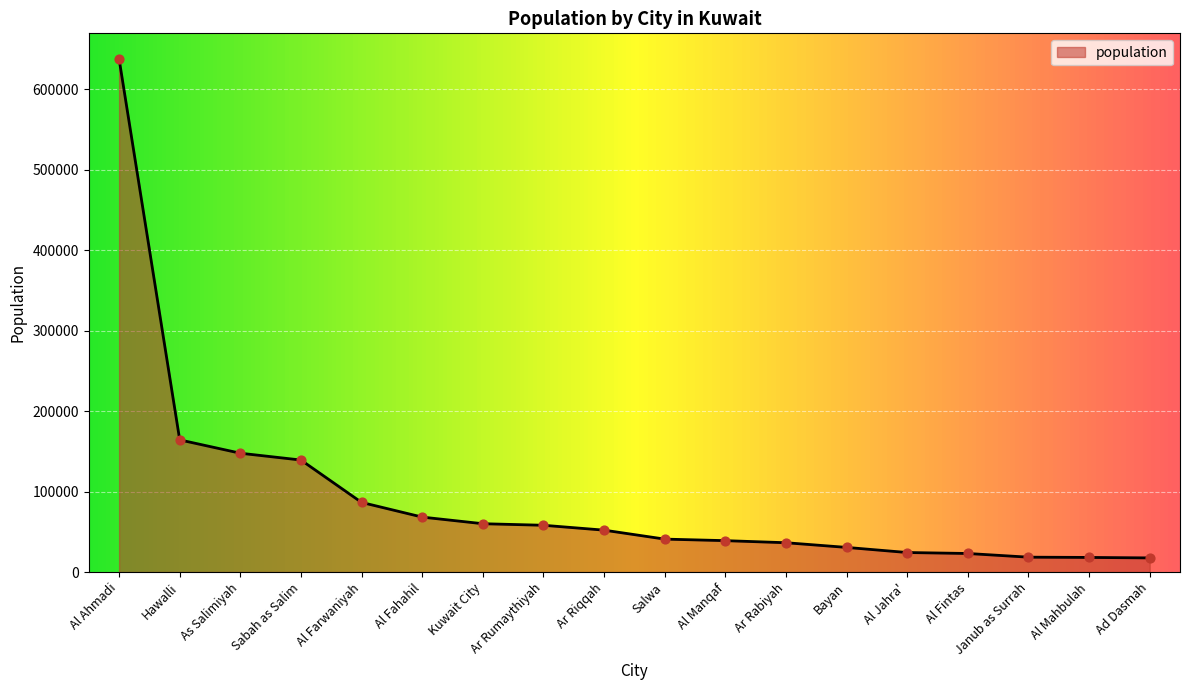

Which has a higher value, Bayan or Ar Riqqah?

Ar Riqqah